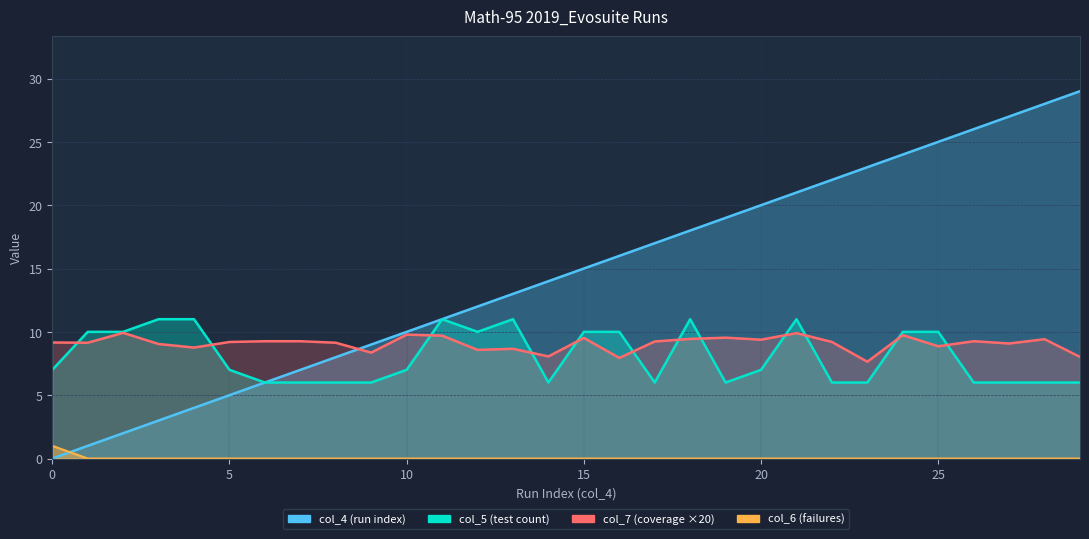

Does the chart have visible grid lines?

Yes